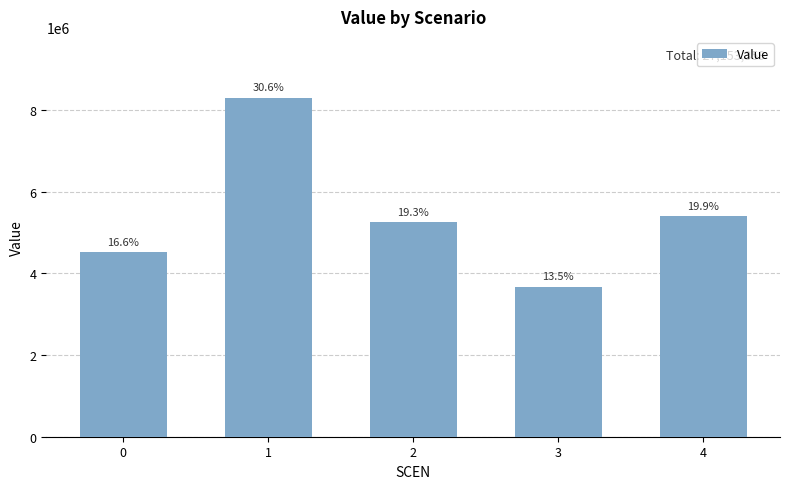

True or false: the data shows 1121554.7 at 3.

False